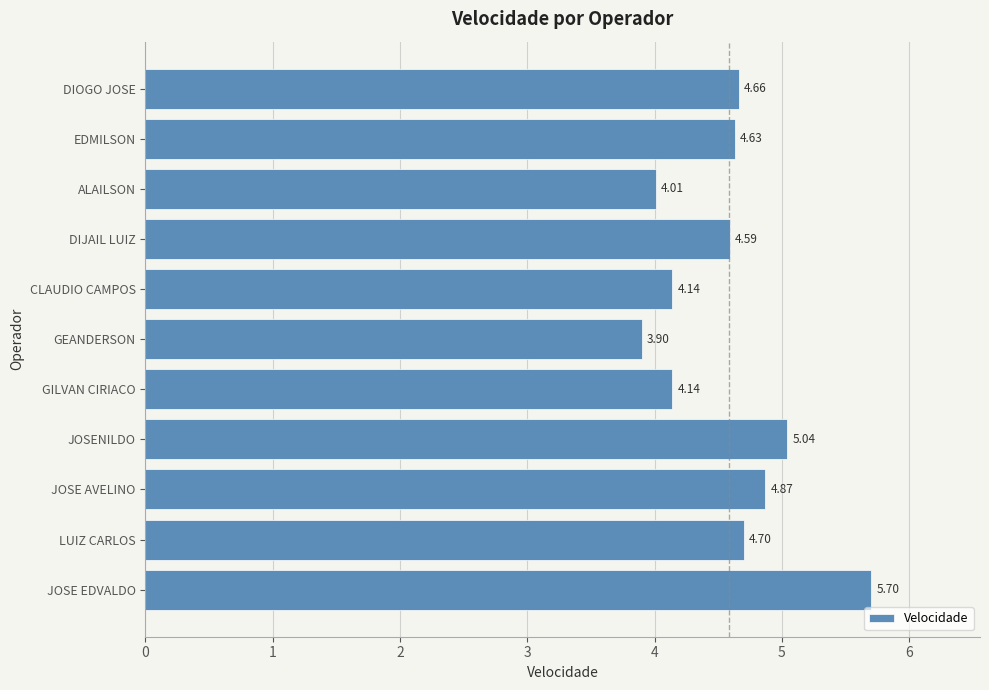

At which category does the chart reach its peak across all series?

JOSE EDVALDO